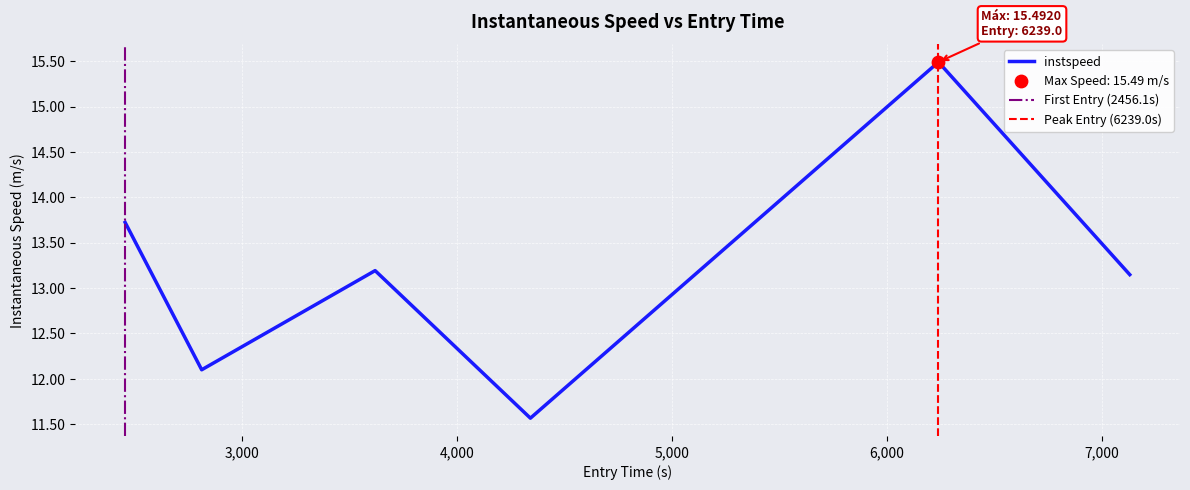

Between 2456.071215379562 and 3618.780720912315, which is larger?

2456.071215379562